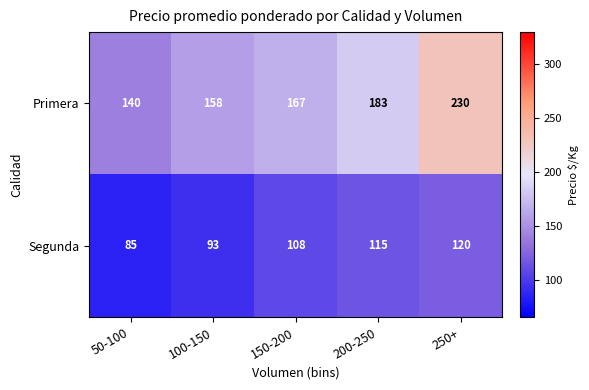

Count the Segunda values in the range 93 to 115.

3